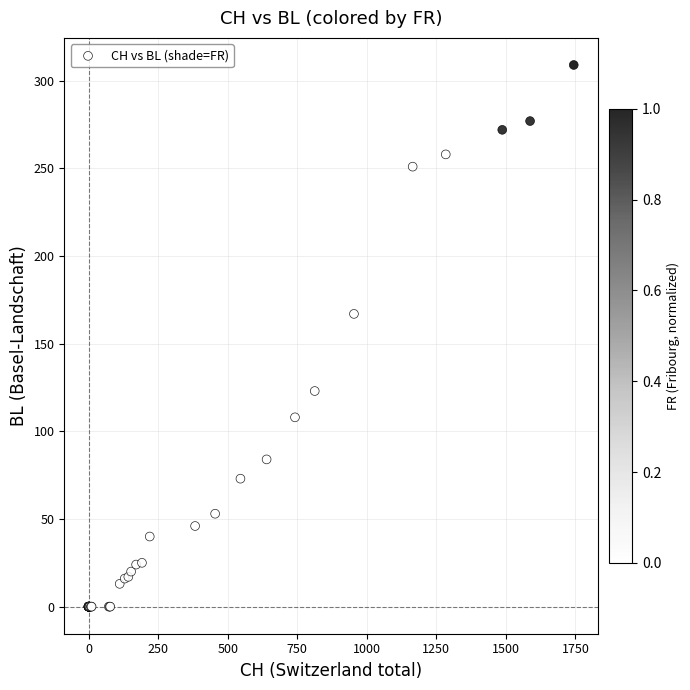

What Y value in the scatter plot is closest to 154?

167